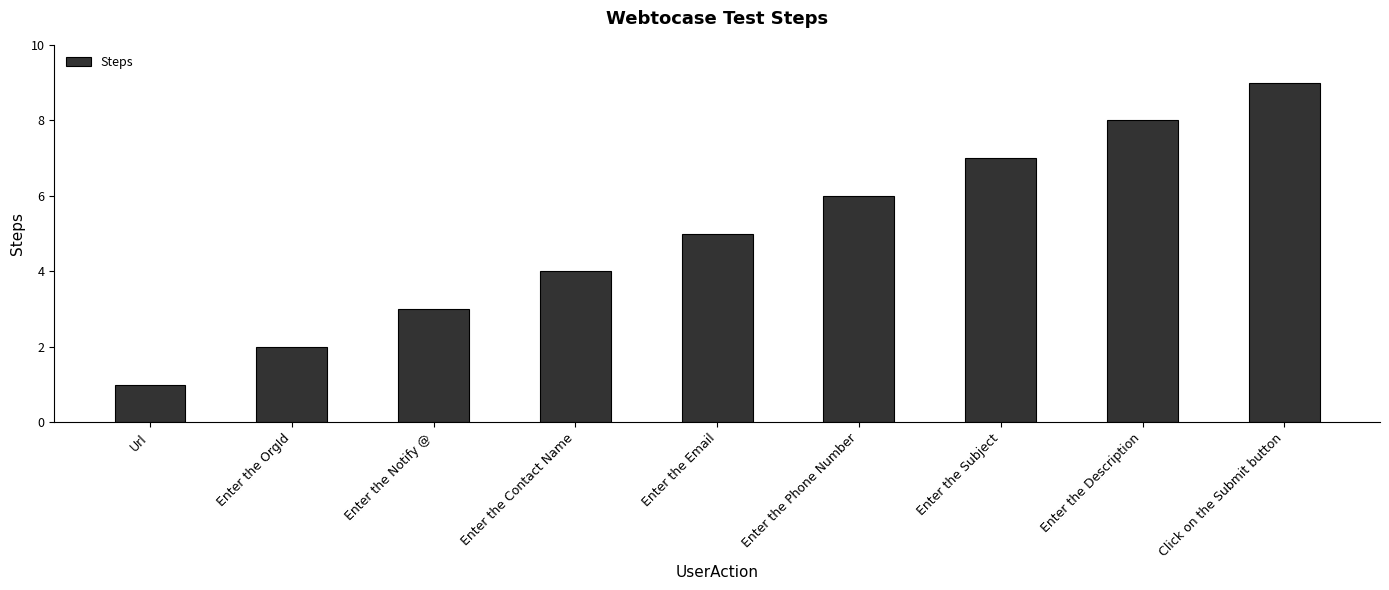

What value does the data have at Enter the Email?

5